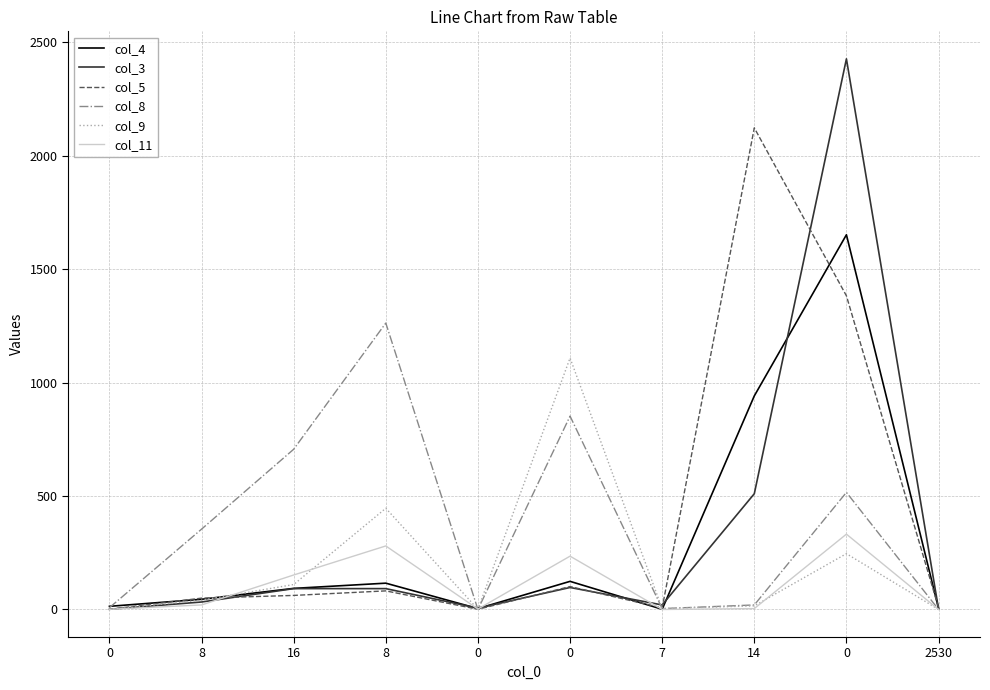

At 14, list the series in order from smallest to largest.

col_11, col_9, col_8, col_3, col_4, col_5